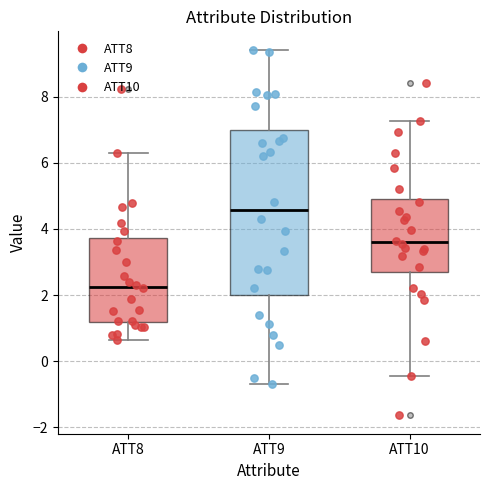

Reading left to right, transcribe this box plot: for each box, give where its median line is, the range the box spans, and where its two whiskers end, as read against the y-axis. The values are not printed on the chart, so give them approximately, as read against the axis.

ATT8: median 2.2, box 1.2 to 3.8, whiskers 0.6 to 6.2
ATT9: median 4.6, box 2.0 to 7.0, whiskers -0.6 to 9.4
ATT10: median 3.6, box 2.8 to 5.0, whiskers -0.4 to 7.2